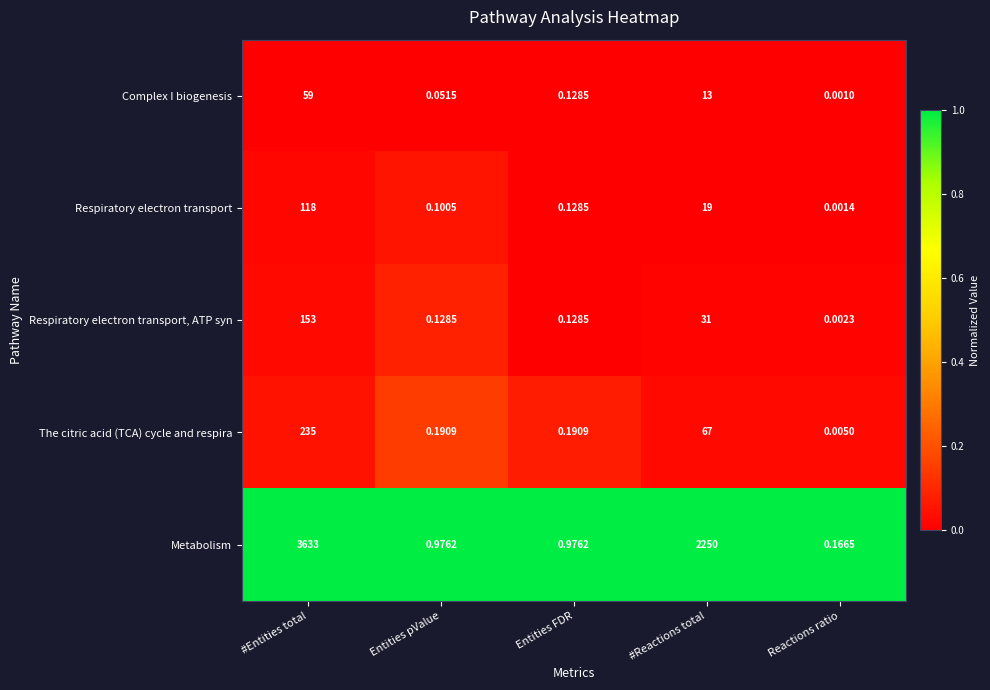

Between Entities FDR and Reactions ratio, which series saw the biggest shift?

Metabolism